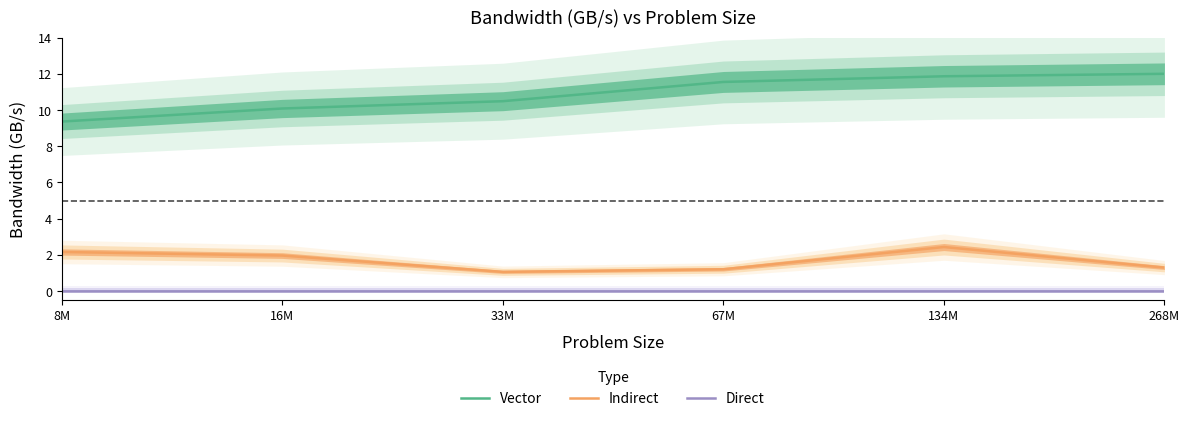

At how many categories does at least one series exceed 11?

3